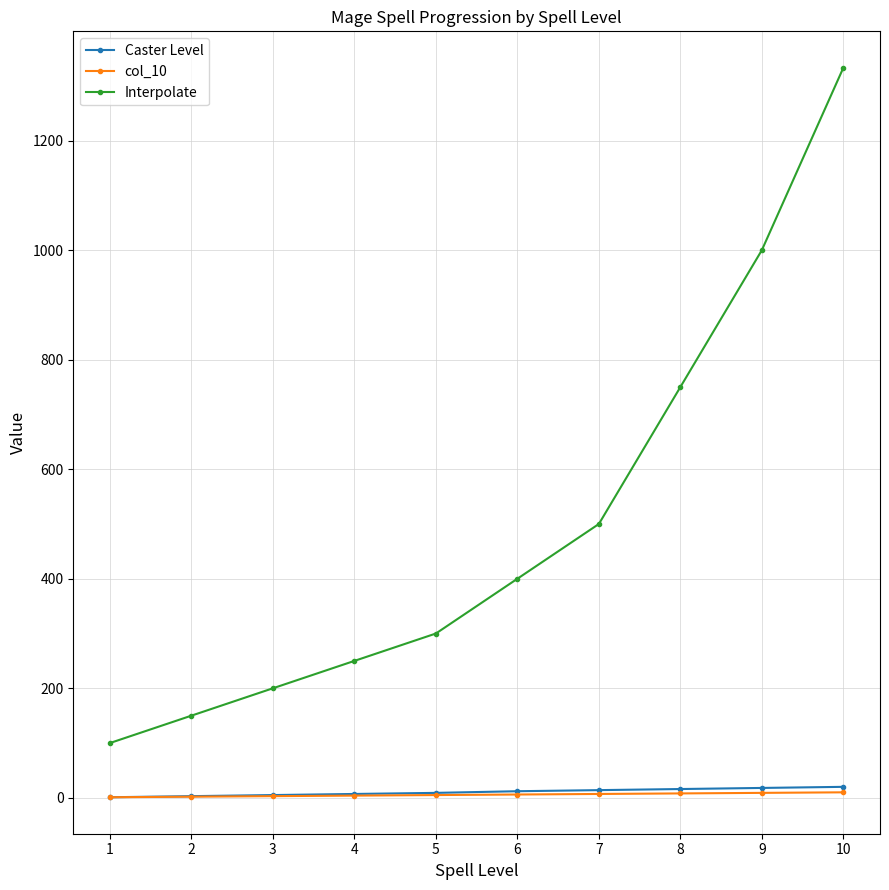

What is the greatest value displayed?

1333